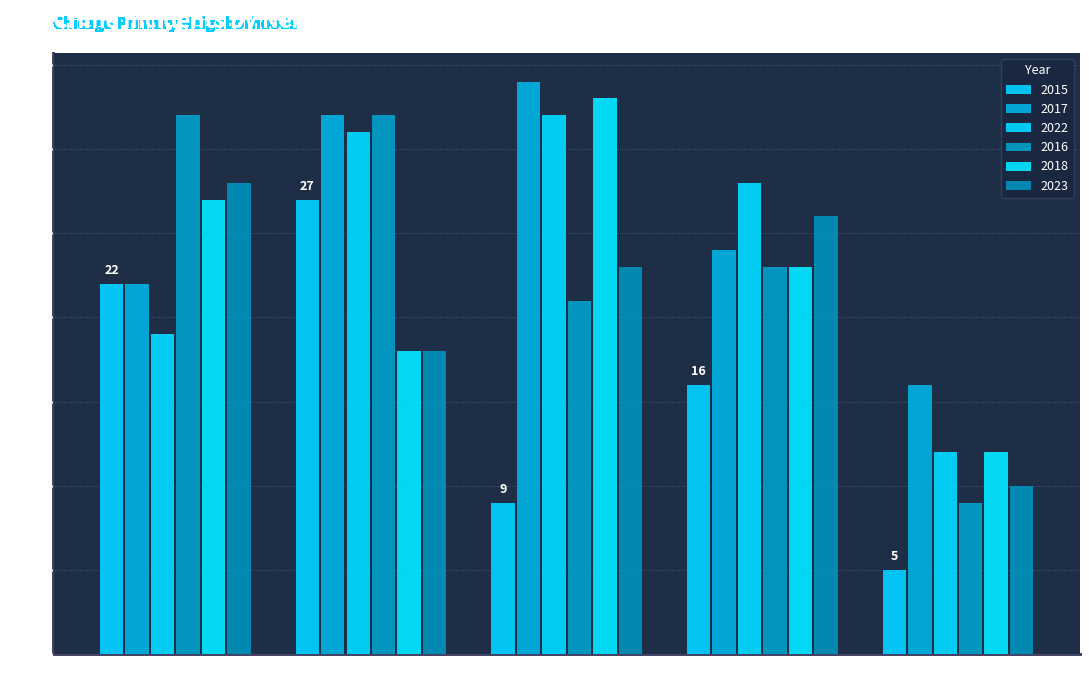

What is the difference between the maximum and minimum values in the 2023 series?

18